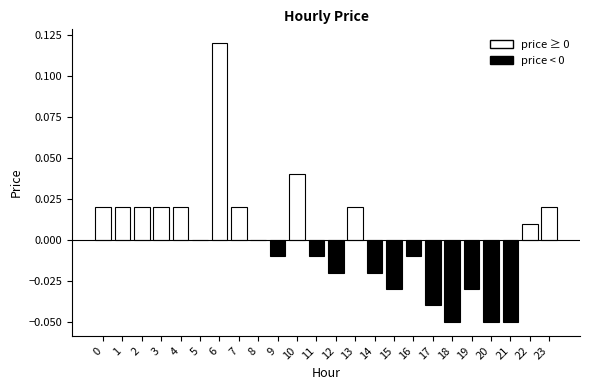

How many distinct data groups are displayed?

1